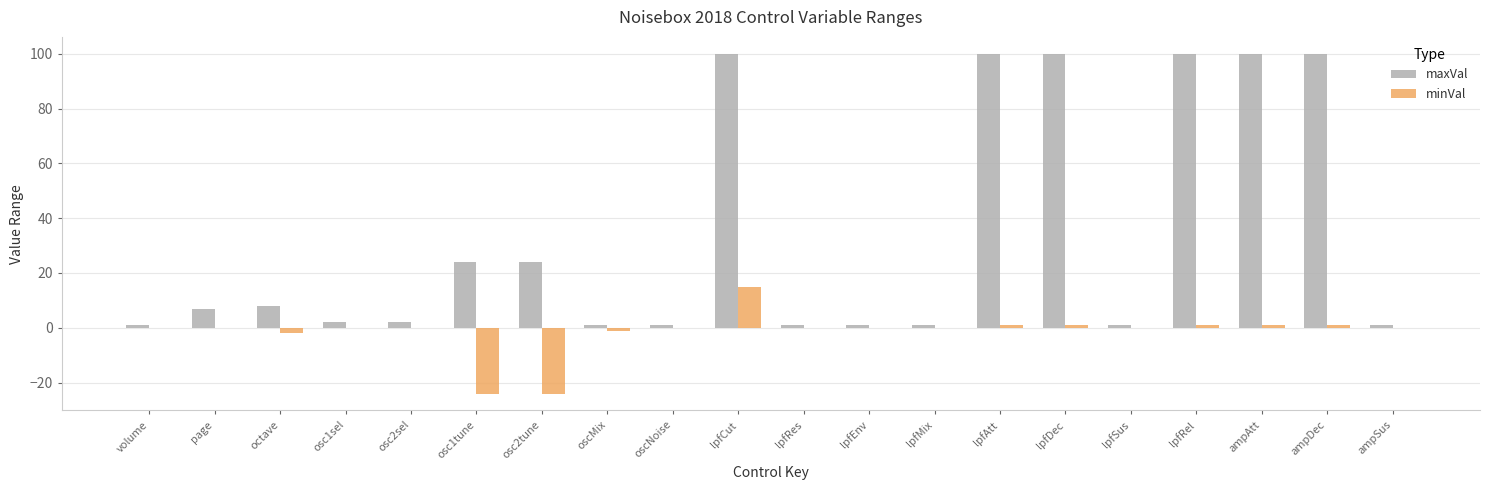

What is the maximum value shown in the chart?

100